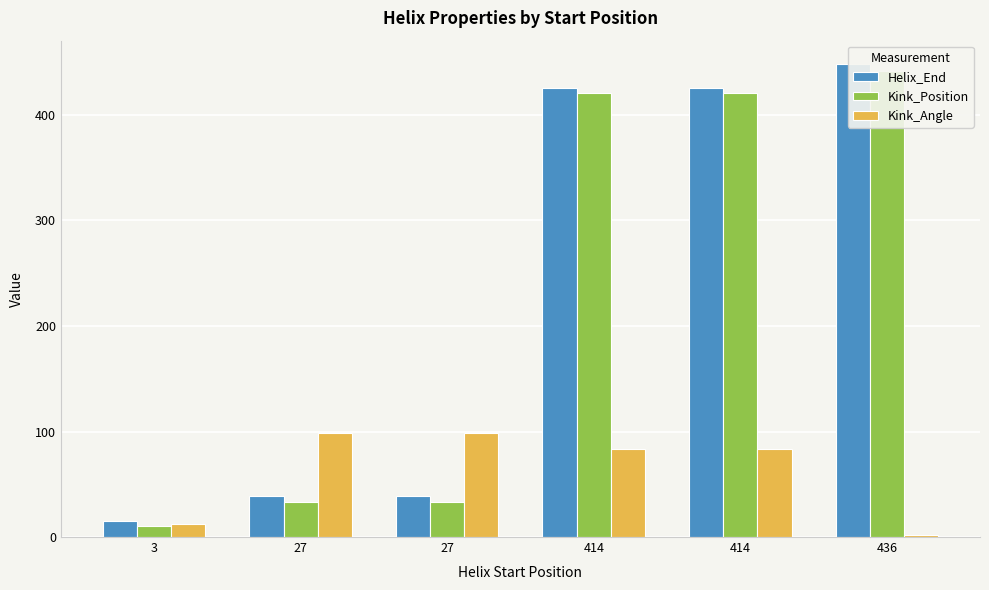

The Kink_Angle series shows 27.1 at 27. True or false?

False